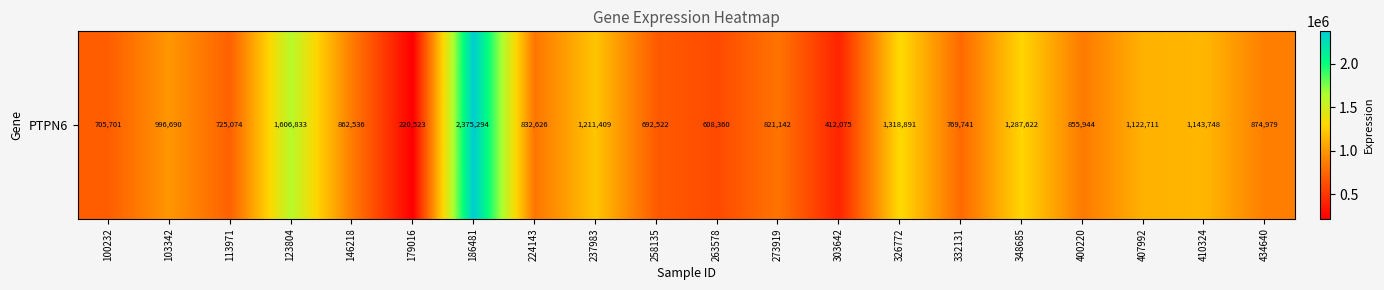

At which category does the chart reach its peak across all series?

186481